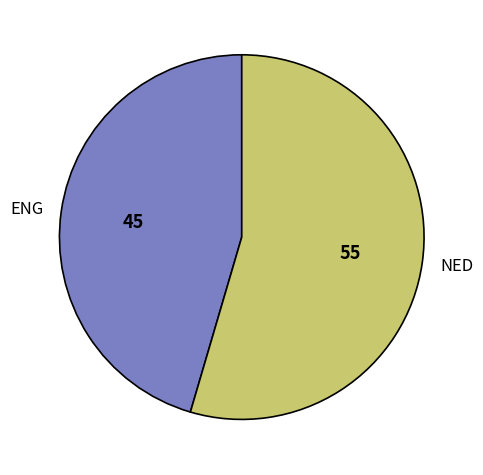

How many slices are in this pie chart?

2